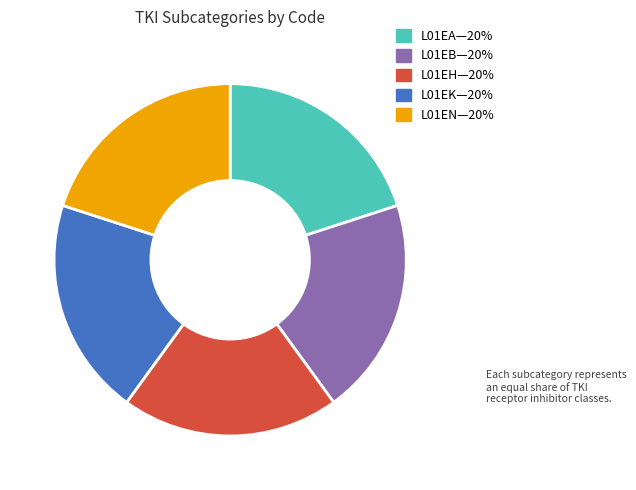

Does any single category account for the majority?

No